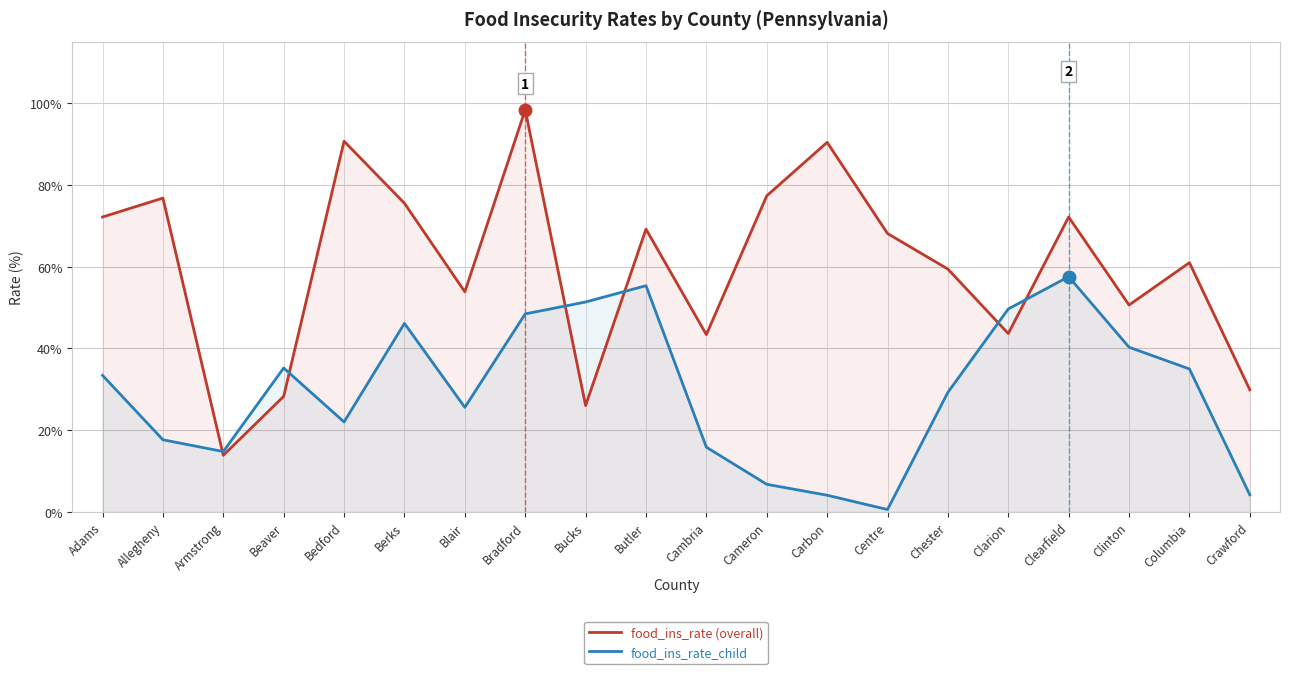

Which series ends up on top after the final intersection of food_ins_rate and food_ins_rate_child?

food_ins_rate